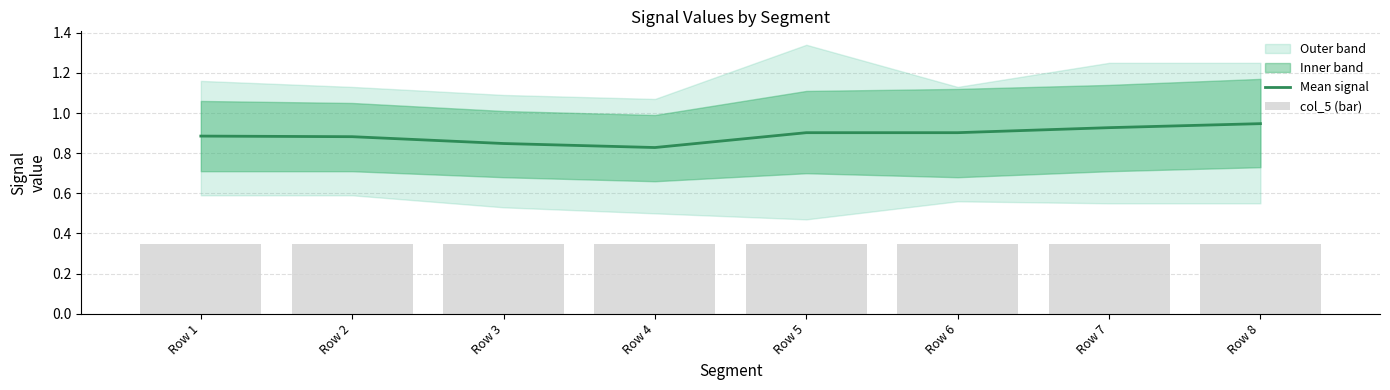

At which label is Mean signal closest to 0?

Row 4